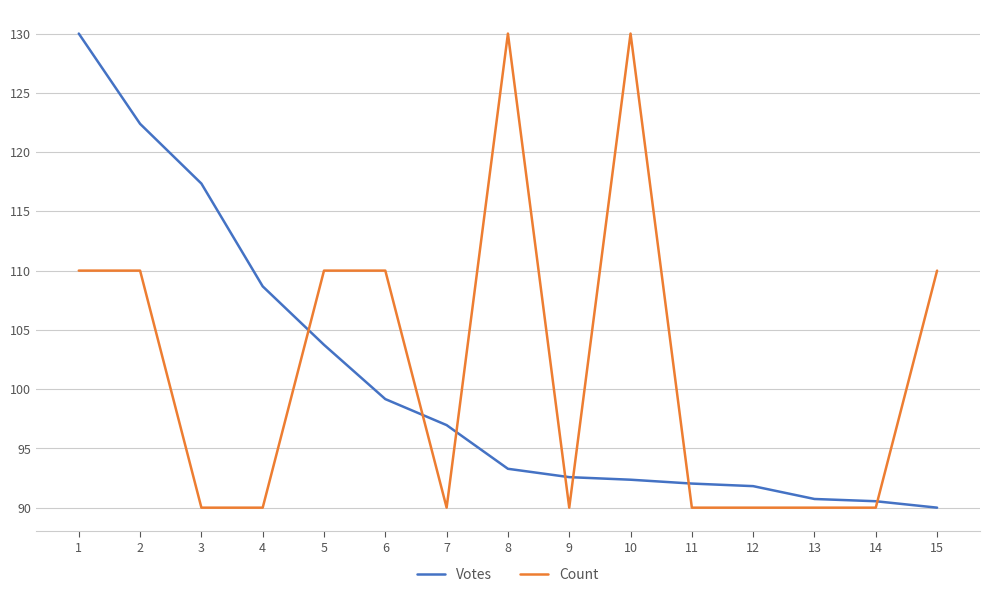

After their last crossing, which series has the higher values: Votes or Count?

Count